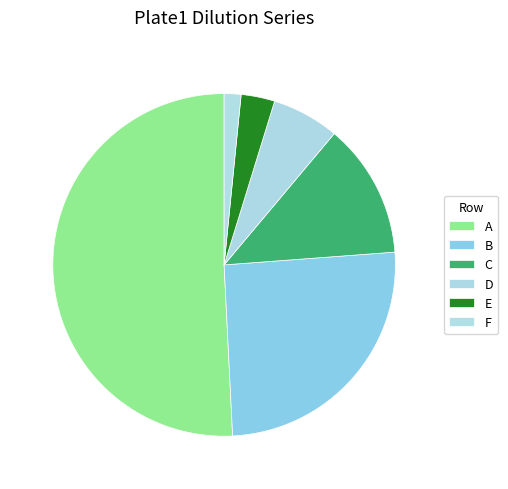

Does A account for over 50% of the chart?

Yes